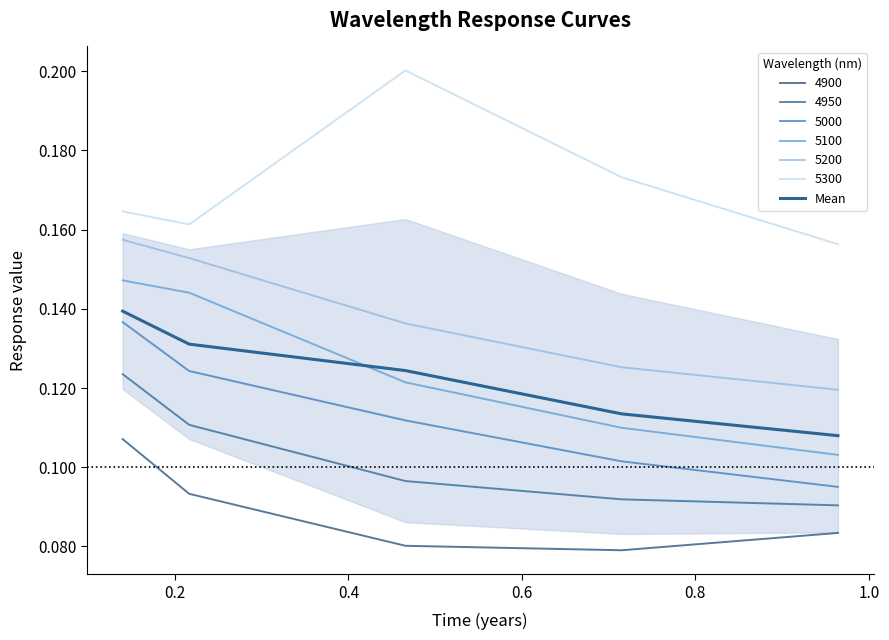

What is the sum of all values?

0.6